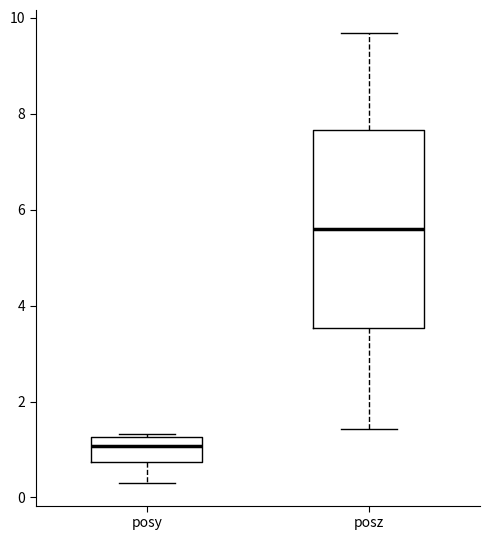

Reading left to right, transcribe this box plot: for each box, give where its median line is, the range the box spans, and where its two whiskers end, as read against the y-axis. The values are not printed on the chart, so give them approximately, as read against the axis.

posy: median 1.0, box 0.8 to 1.2, whiskers 0.4 to 1.4
posz: median 5.6, box 3.6 to 7.6, whiskers 1.4 to 9.6